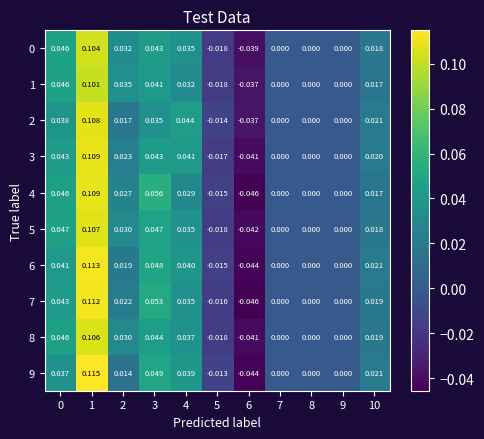

Is the value of 7 at 9 greater than the value of 5 at 6?

Yes